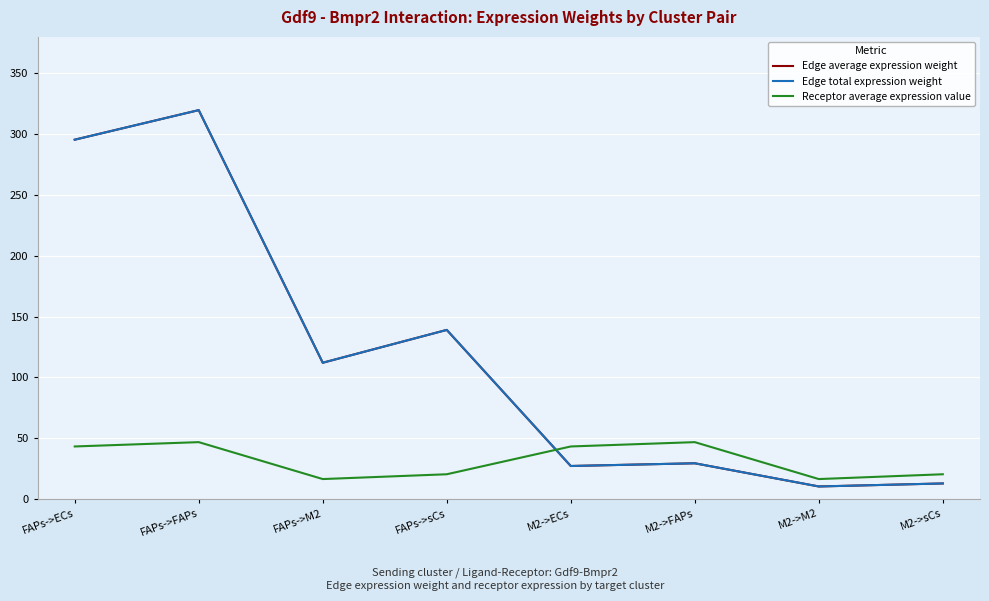

What is the label of the 5th point from the right?

FAPs->sCs